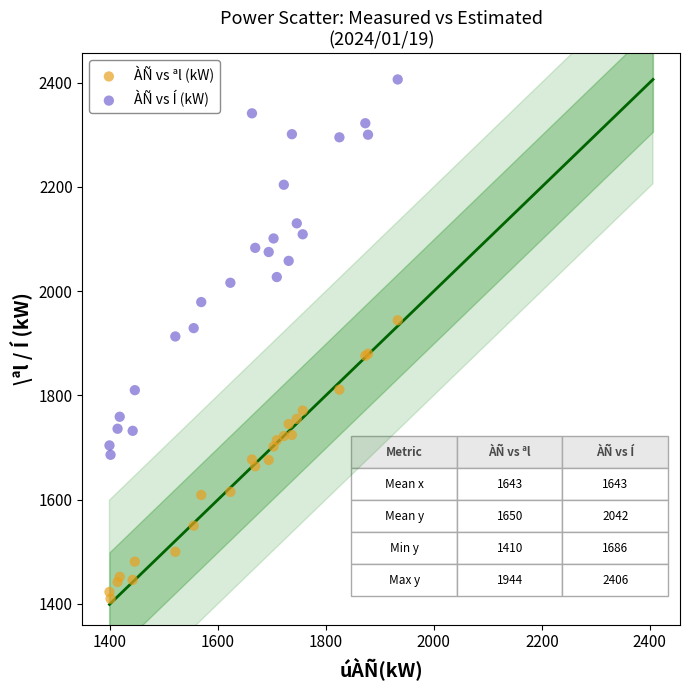

What are all the series names shown in the legend?

ÀÑ vs ªl (kW), ÀÑ vs Í (kW)